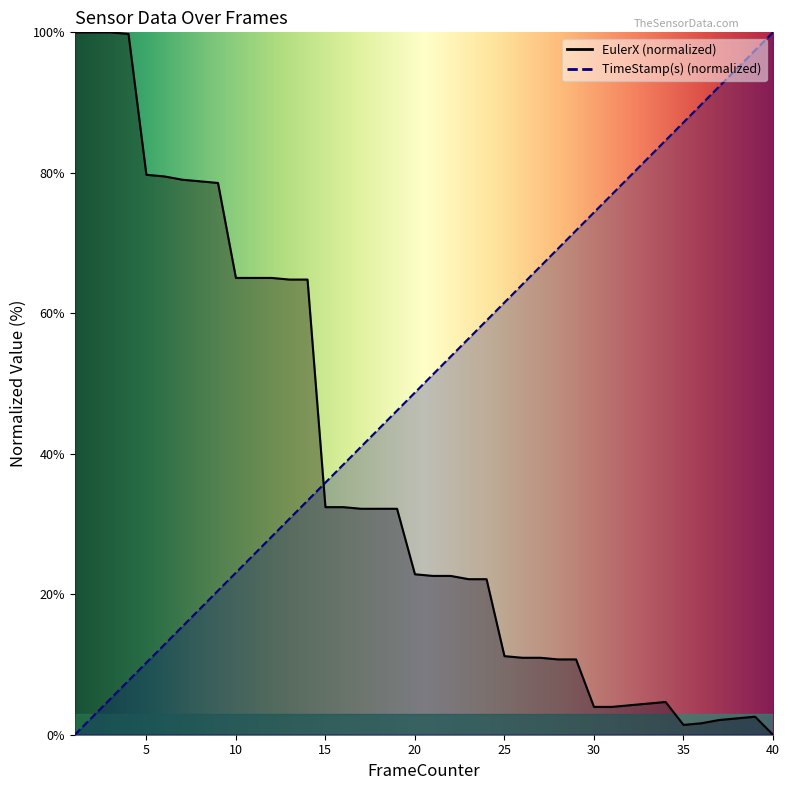

Read the TimeStamp(s) value at 31.

76.9